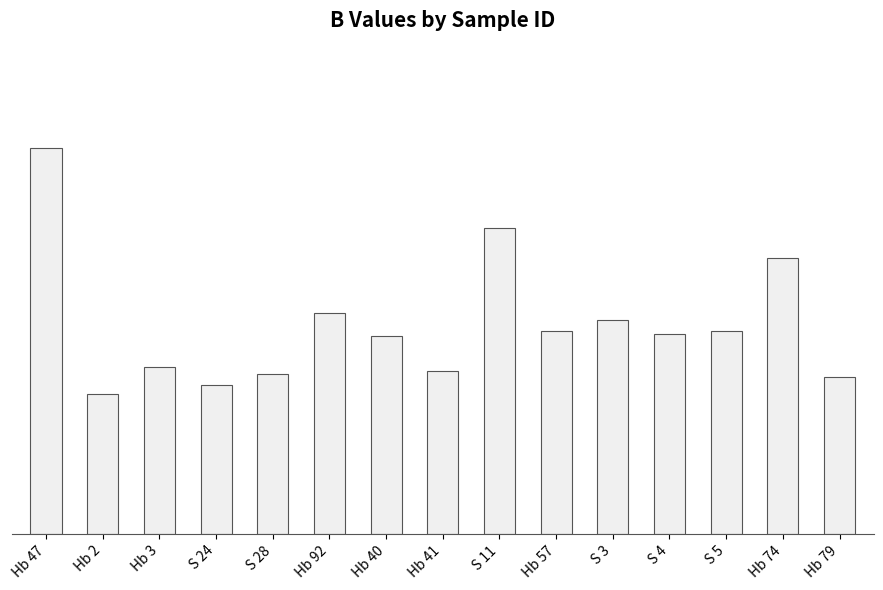

Does the chart contain any negative values?

No